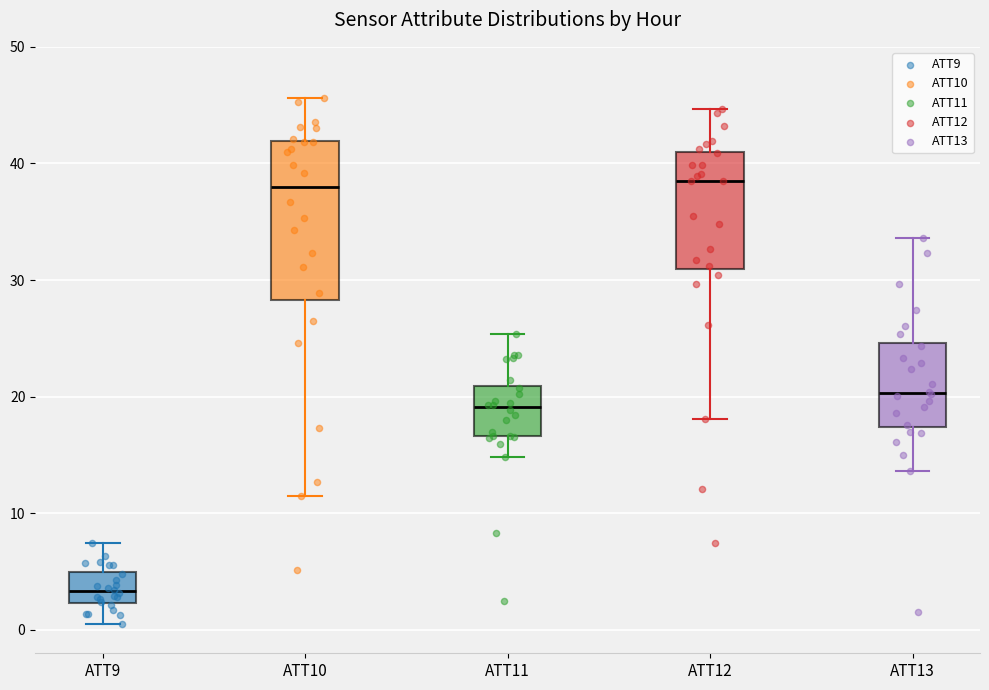

Reading left to right, read every box against the y-axis: the position of its median line, the range the box covers, and the ends of its whiskers. The values are not printed on the chart, so give them approximately, as read against the axis.

ATT9: median 3, box 2 to 5, whiskers 1 to 7
ATT10: median 38, box 28 to 42, whiskers 11 to 46
ATT11: median 19, box 17 to 21, whiskers 15 to 25
ATT12: median 38, box 31 to 41, whiskers 18 to 45
ATT13: median 20, box 17 to 25, whiskers 14 to 34